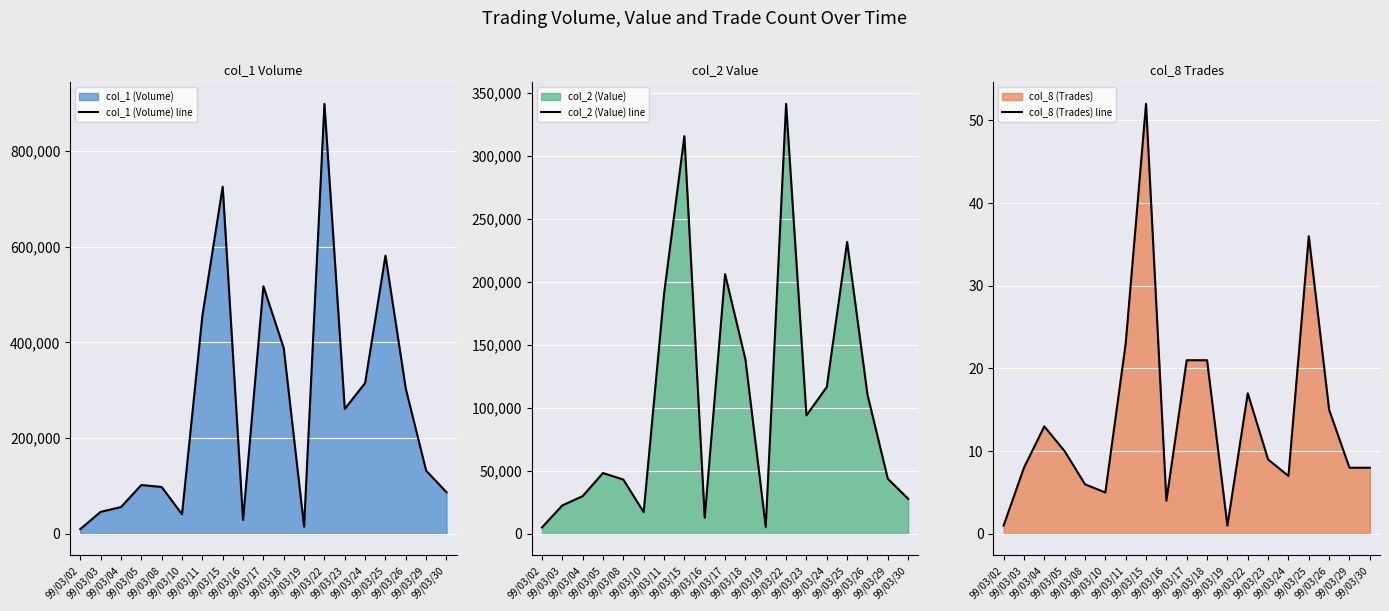

What is the value of the col_1 (Volume) line point at the 16th from the left?

581000